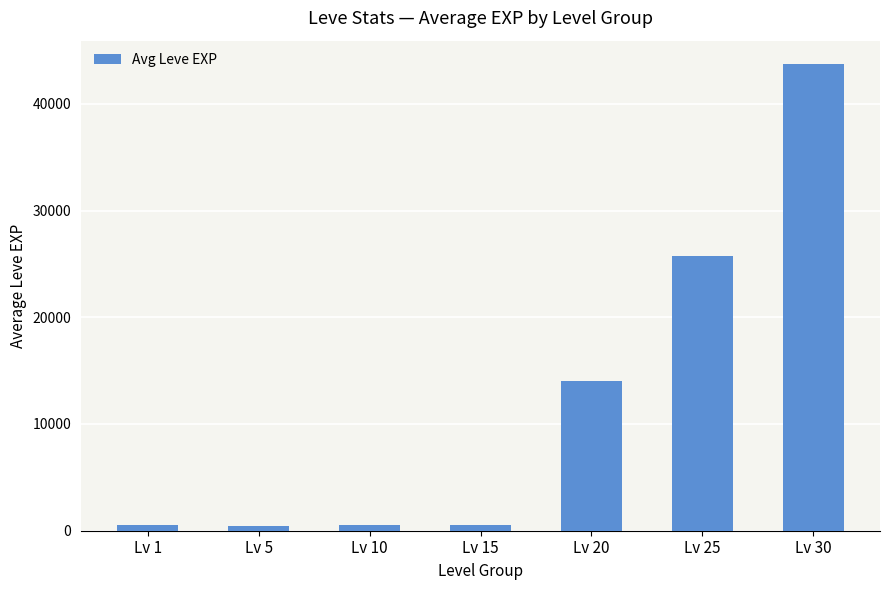

What is the change in value from Lv 20 to Lv 30?

+29661.7